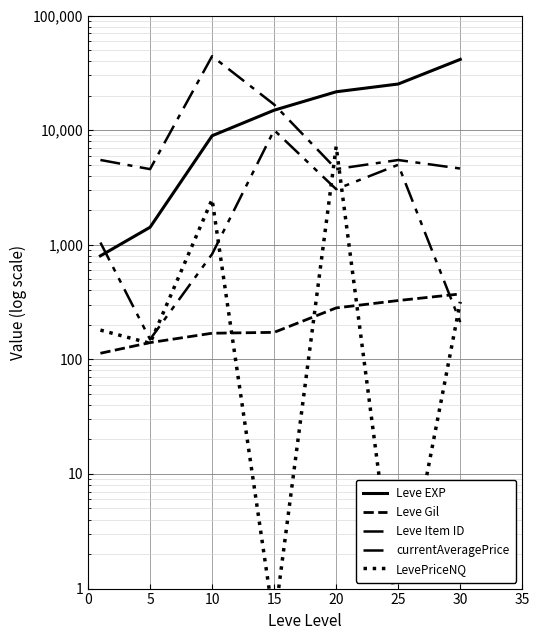

Is it true that currentAveragePrice equals 234.7 at 5?

False